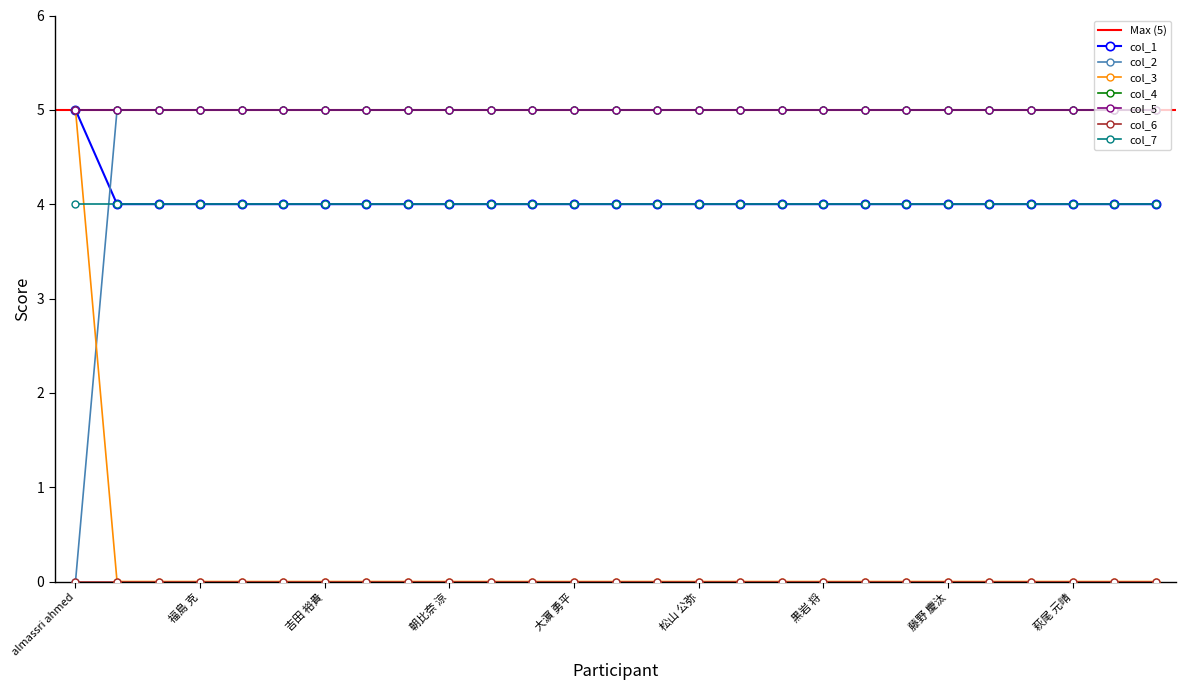

The value at 嘉嶋 賢二 is 7. True or false?

False